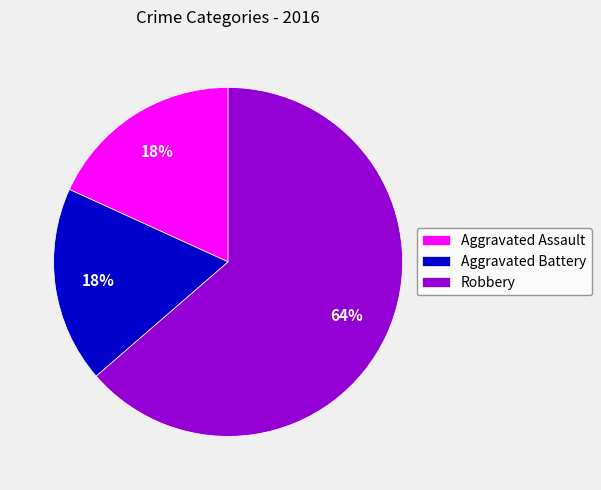

Which category has the biggest portion of the pie?

Robbery